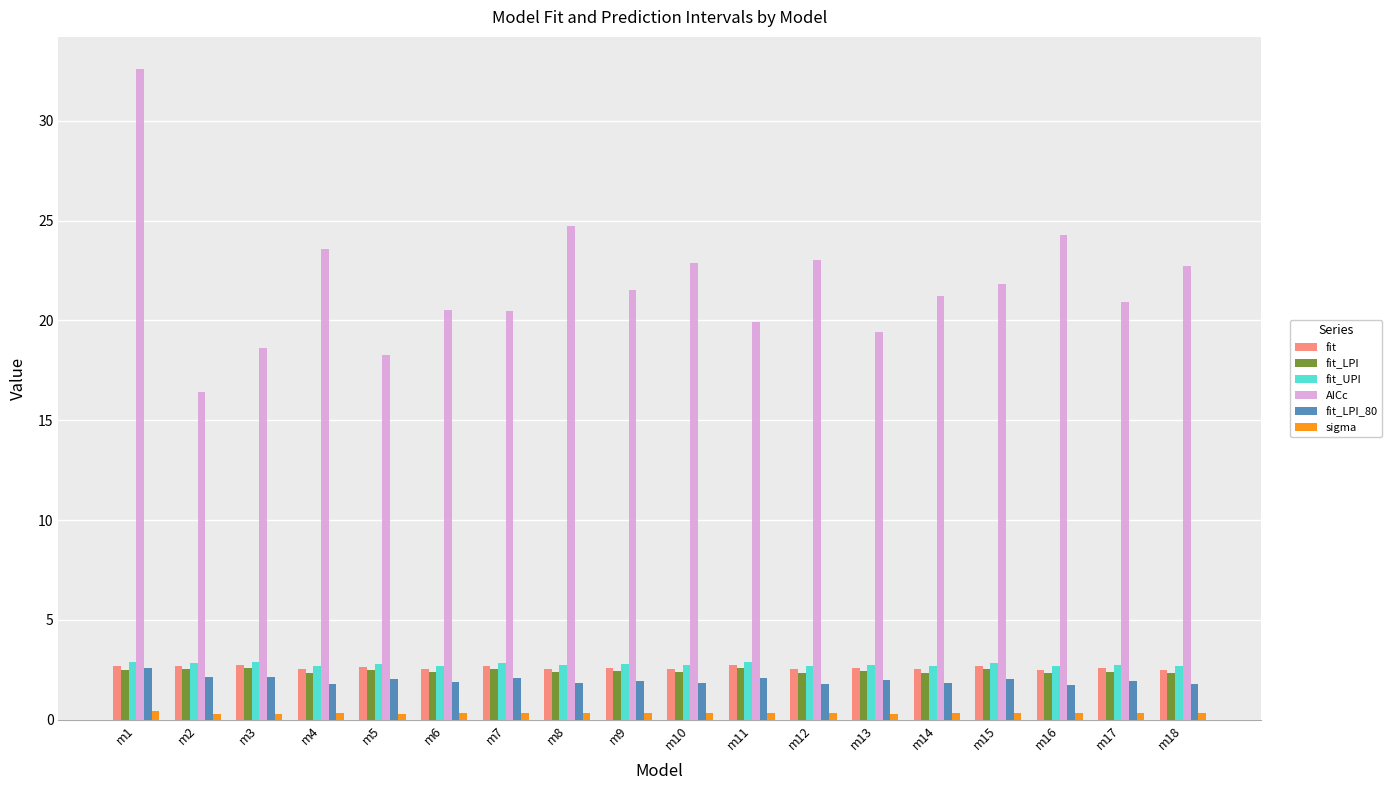

Between m11 and m15, which series saw the biggest shift?

AICc